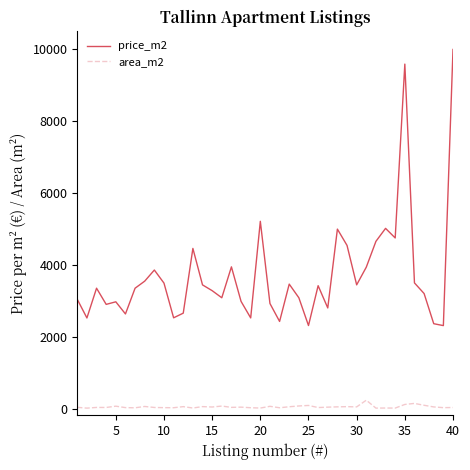

What is the difference between the maximum and minimum values in the area_m2 series?

220.0